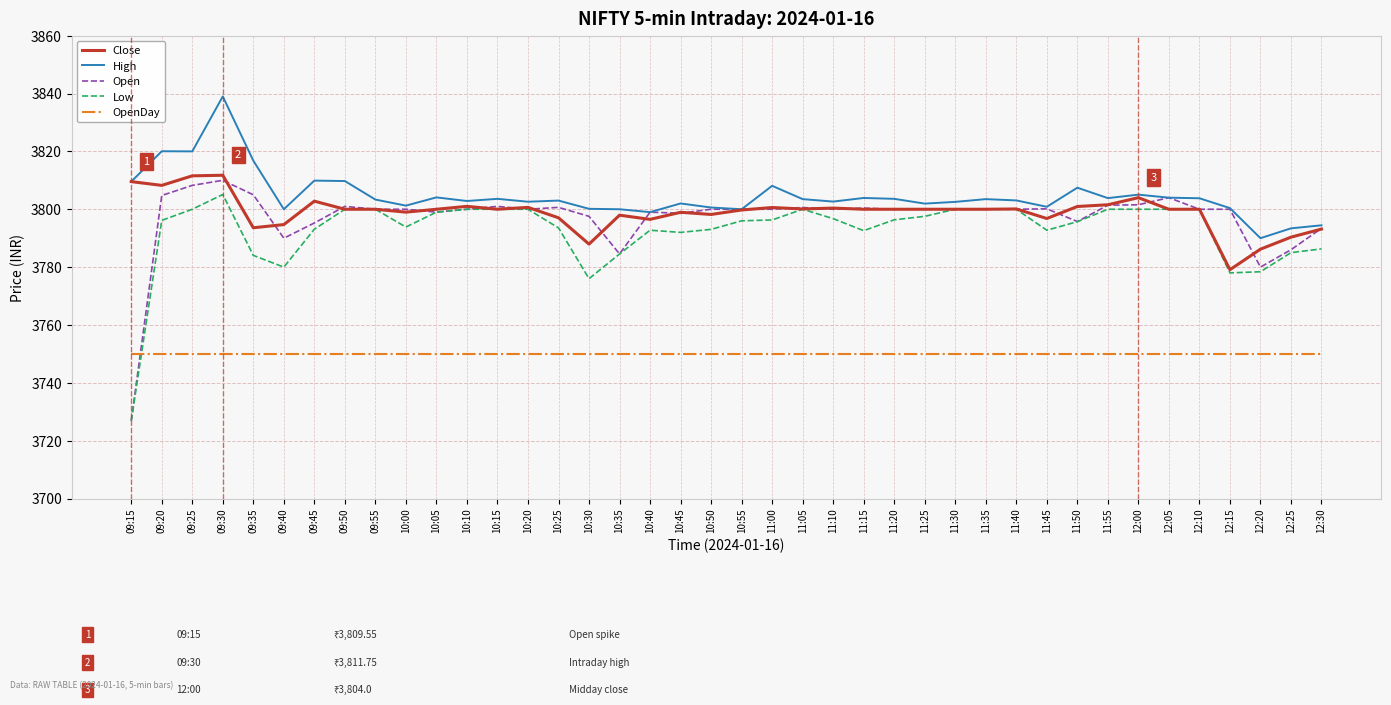

How many series are shown in this chart?

5